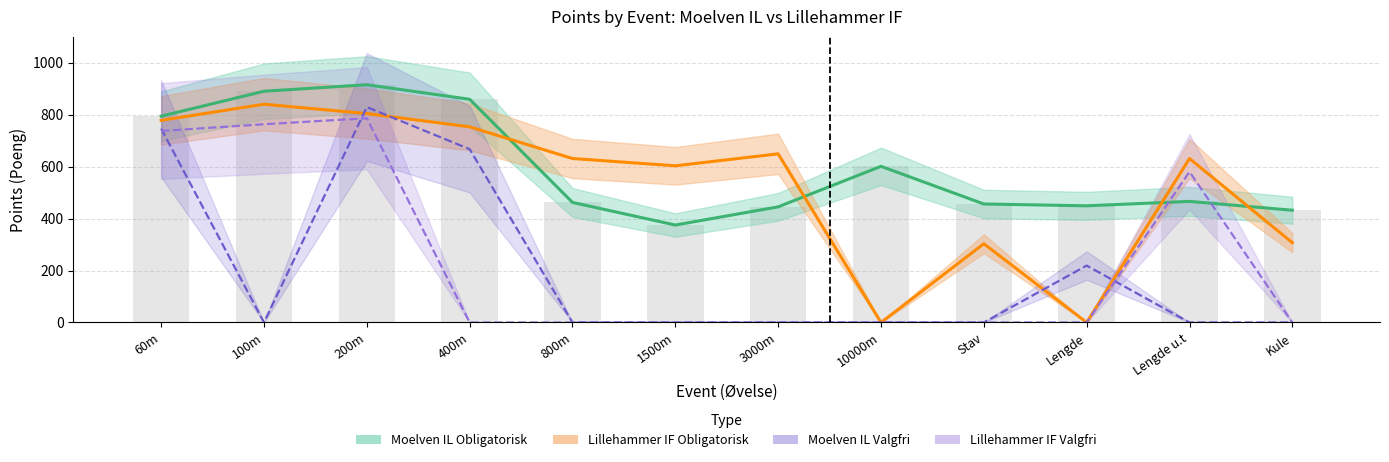

Reading right to left, list all the values displayed in this chart.

Moelven IL (Obligatorisk): 432	466	449	456	601	445	375	462	859	915	890	794
Lillehammer IF (Obligatorisk): 307	631	0	303	0	649	603	631	753	804	840	778
Moelven IL (Valgfri): 0	0	219	0	0	0	0	0	667	829	0	746
Lillehammer IF (Valgfri): 0	580	0	0	0	0	0	0	0	786	763	737